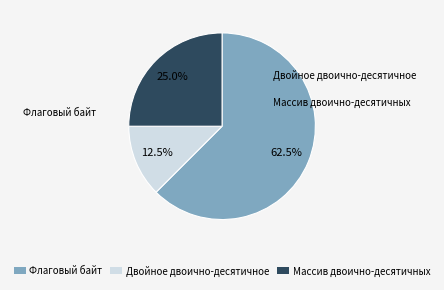

What is the smallest slice in the pie chart?

Двойное двоично-десятичное